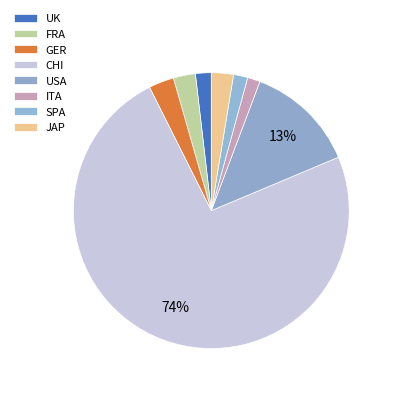

How many segments does this pie chart have?

8